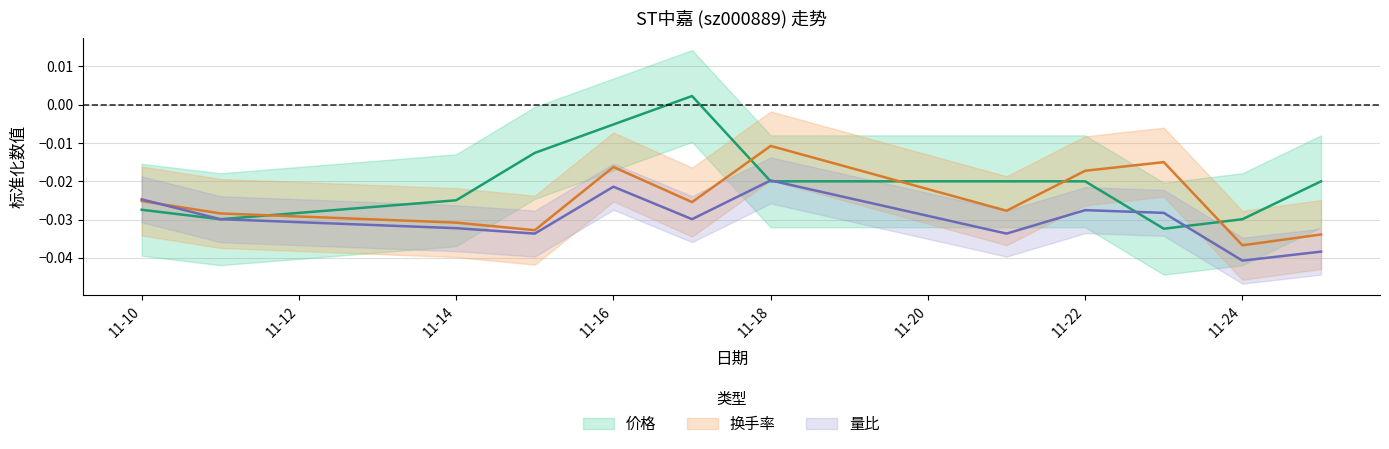

Rank the series by their average value, from lowest to highest.

量比, 换手率, 价格